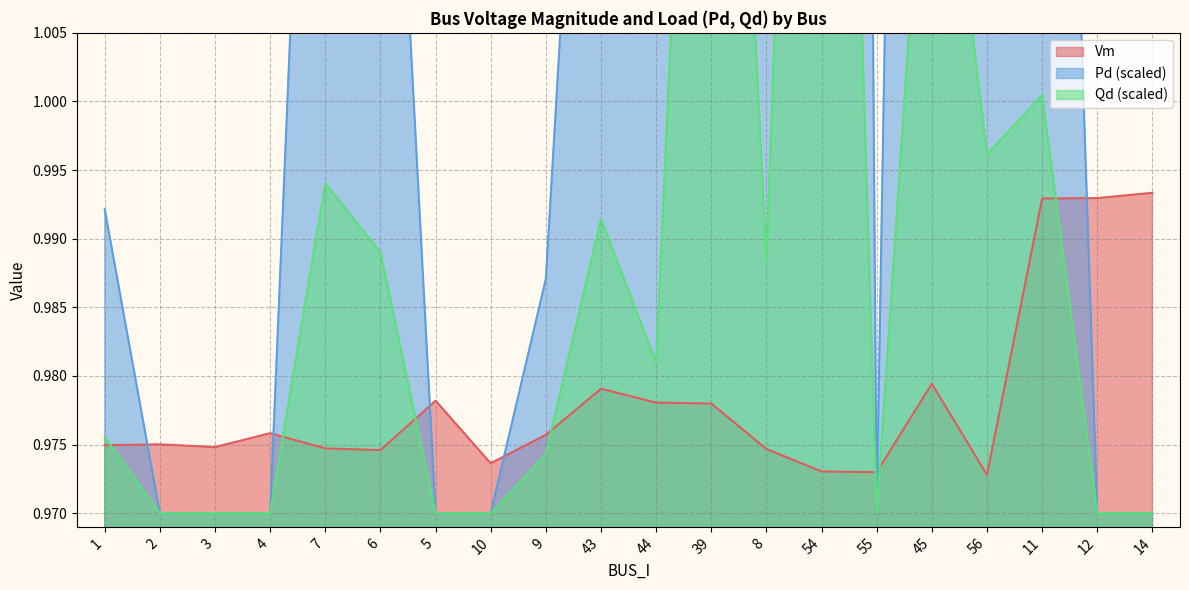

At which category is the sum across all series the highest?

54